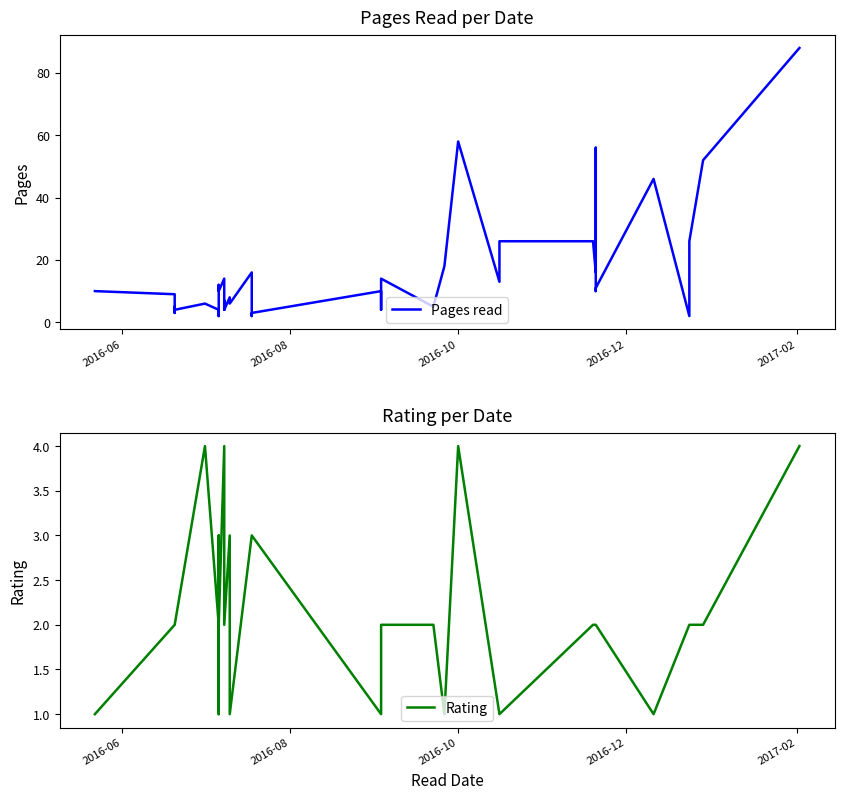

What is the smallest value displayed?

1